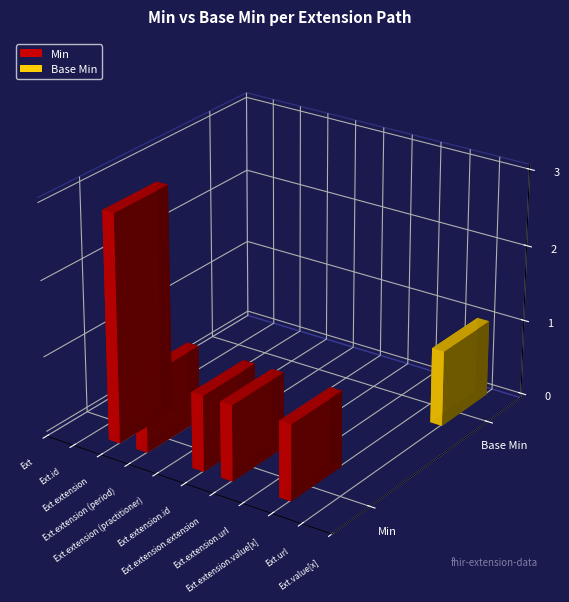

The Base Min series shows 0 at Extension.extension.value[x]. True or false?

False